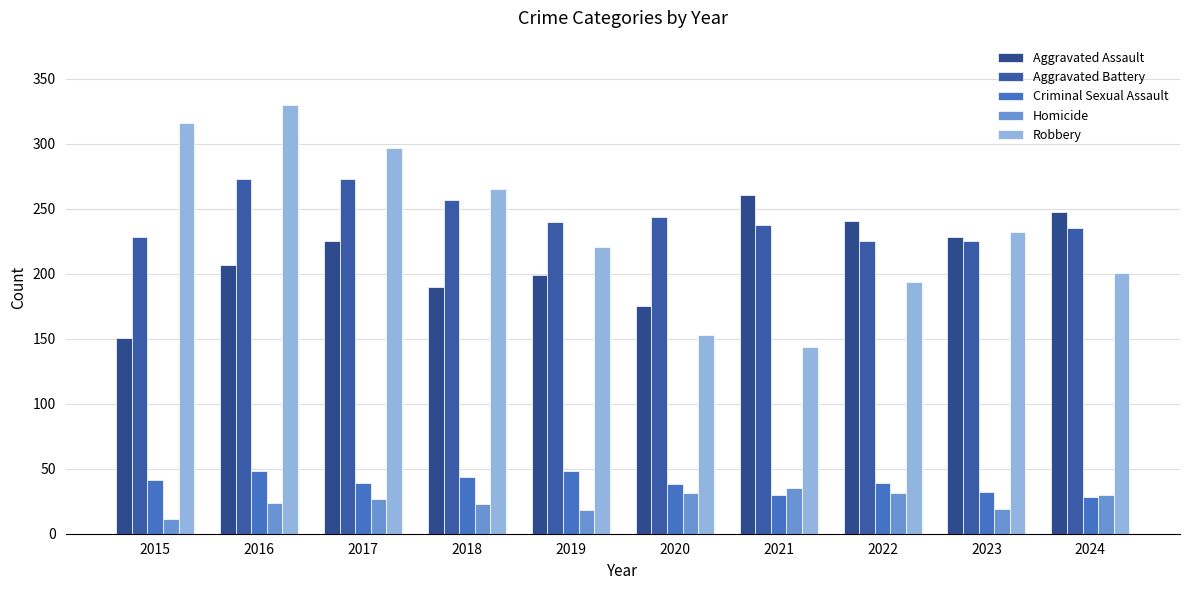

At which label does Aggravated Battery reach its minimum?

2022